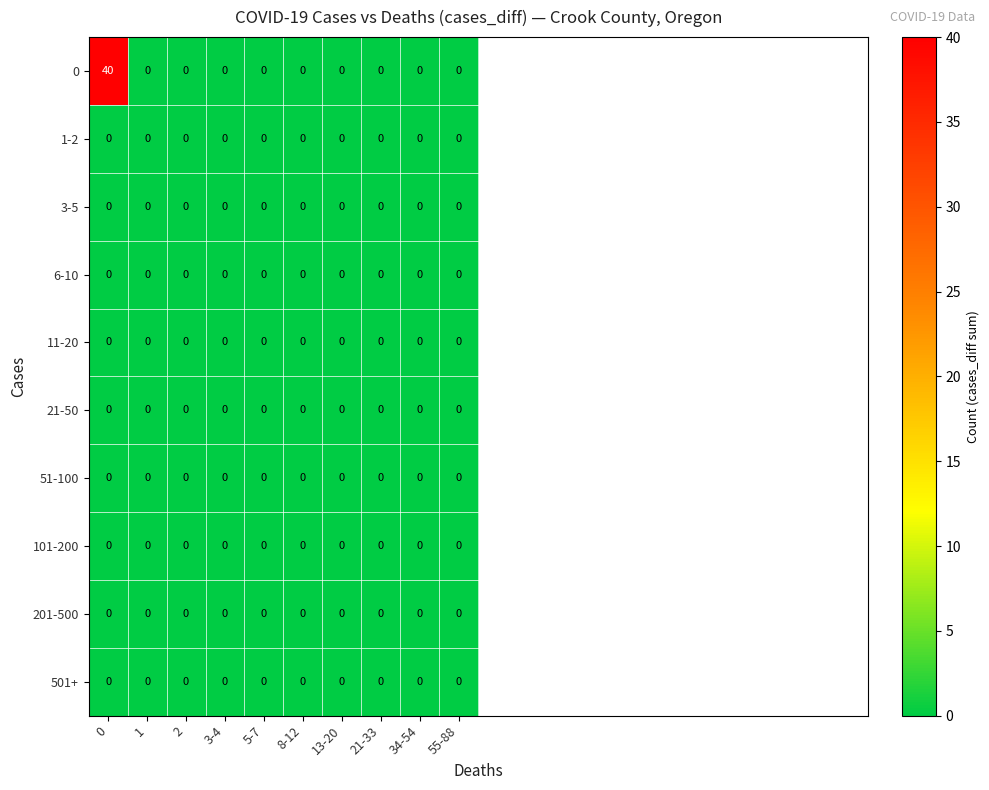

What is the maximum value shown in the chart?

40